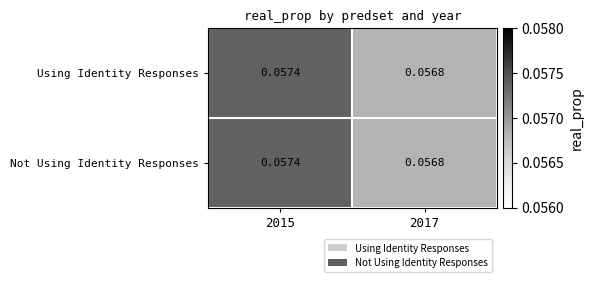

How many distinct data groups are displayed?

2